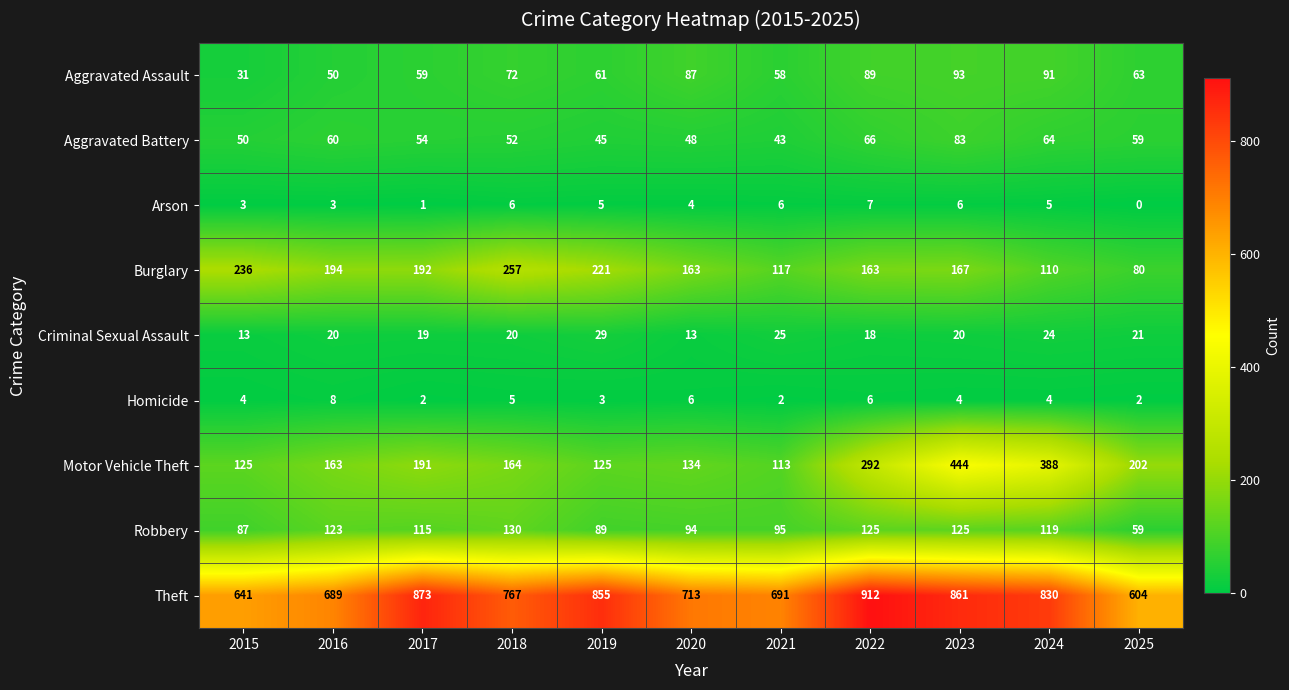

Is it true that Criminal Sexual Assault equals 13 at 2020?

True